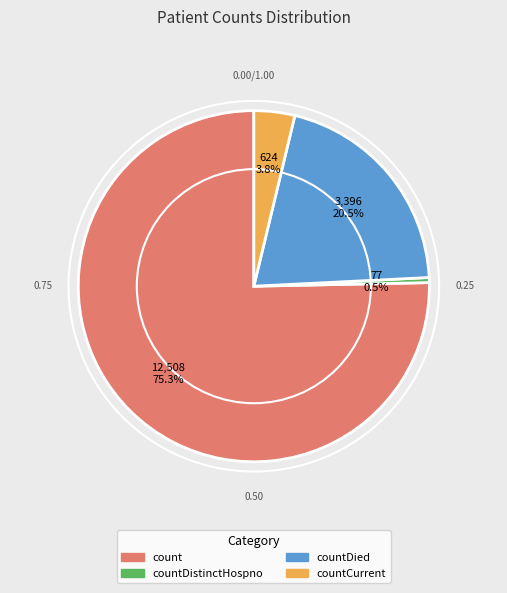

Is there a majority slice in this chart?

Yes